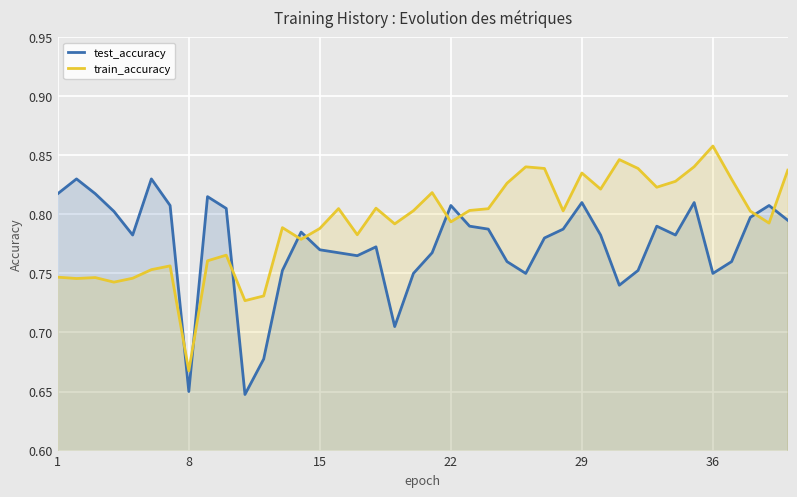

Which series has the largest total across all categories?

train_accuracy